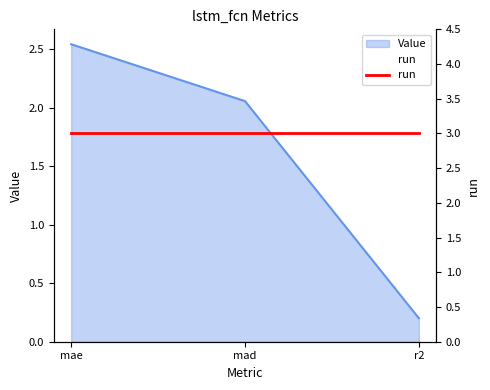

Reading left to right, transcribe all the data shown in this chart.

2.5	2.1	0.2